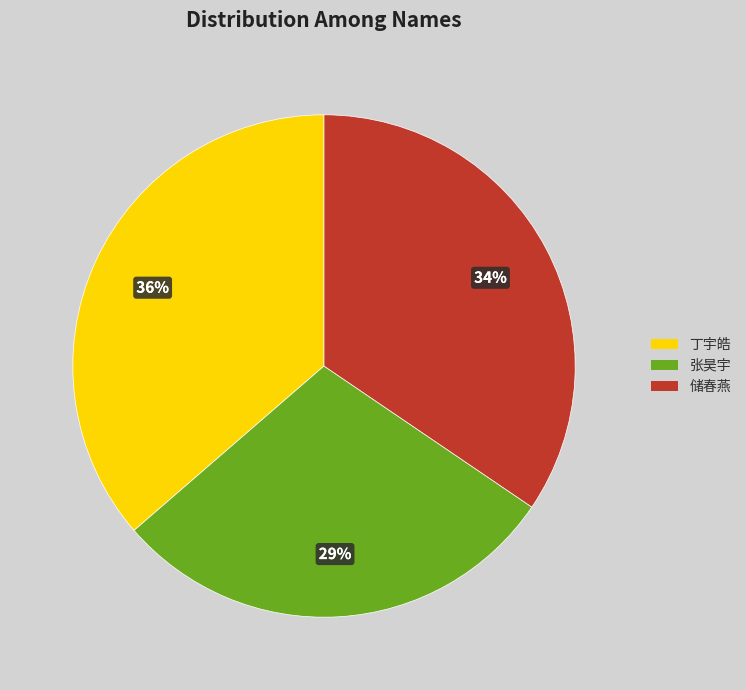

Is there a majority slice in this chart?

No